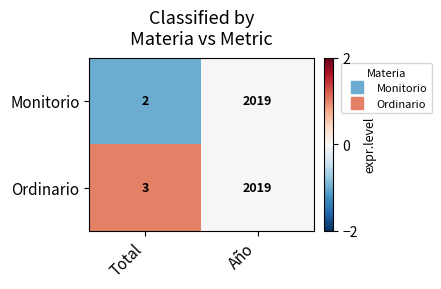

Count the number of data series in this chart.

2